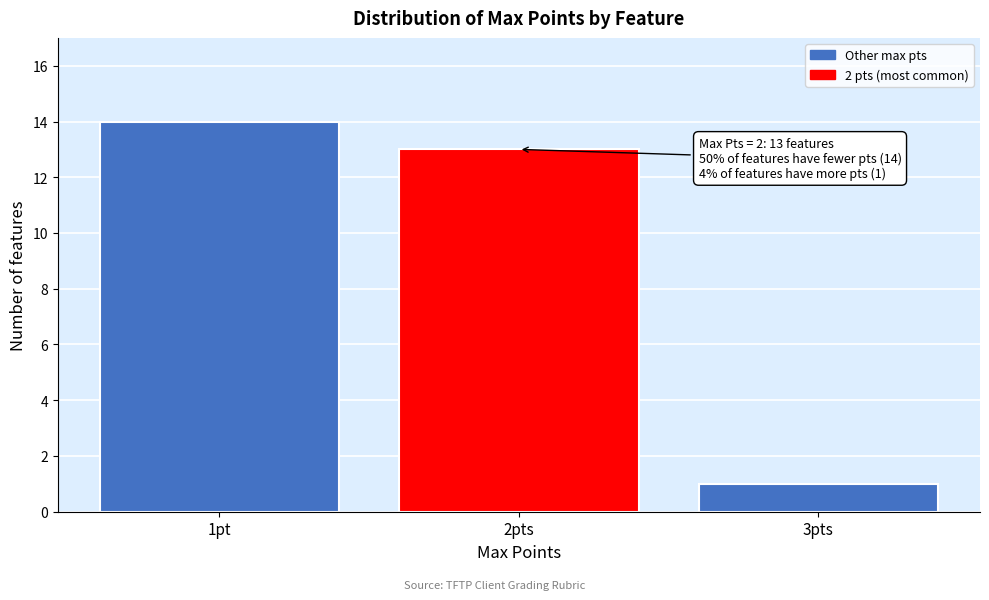

Reading right to left, list all the values displayed in this chart.

3pts=1	2pts=13	1pt=14